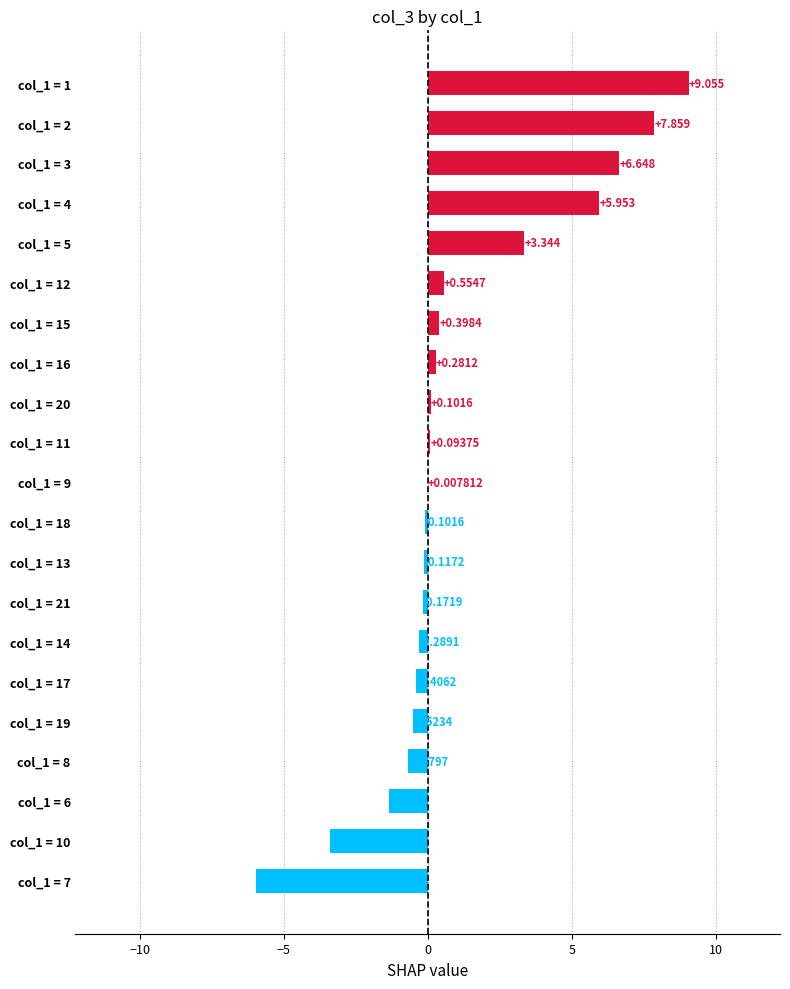

How many values are above zero?

11